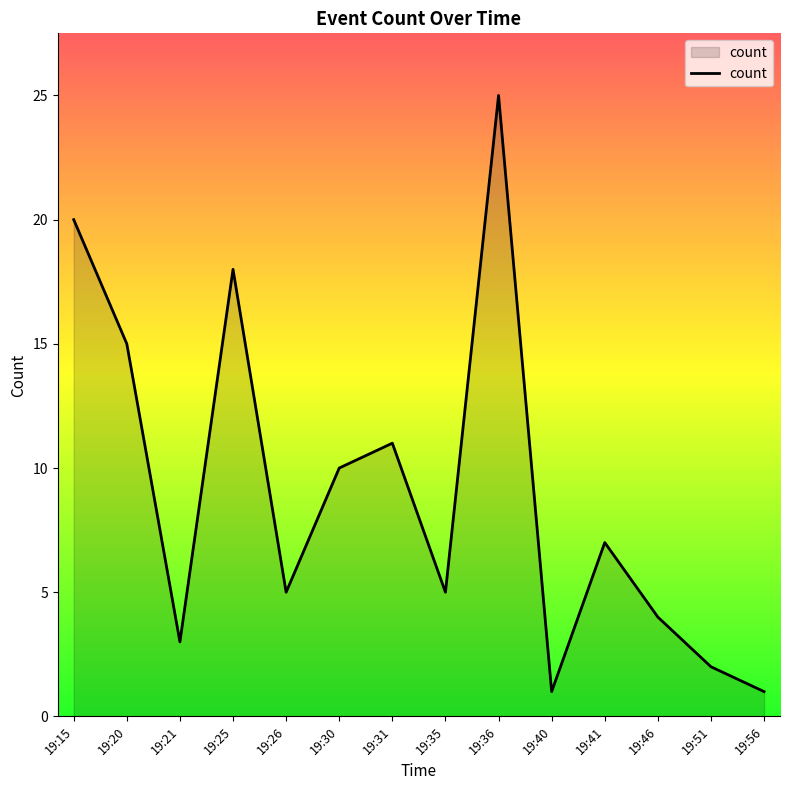

Is it true that the value at 19:21 is 1?

False